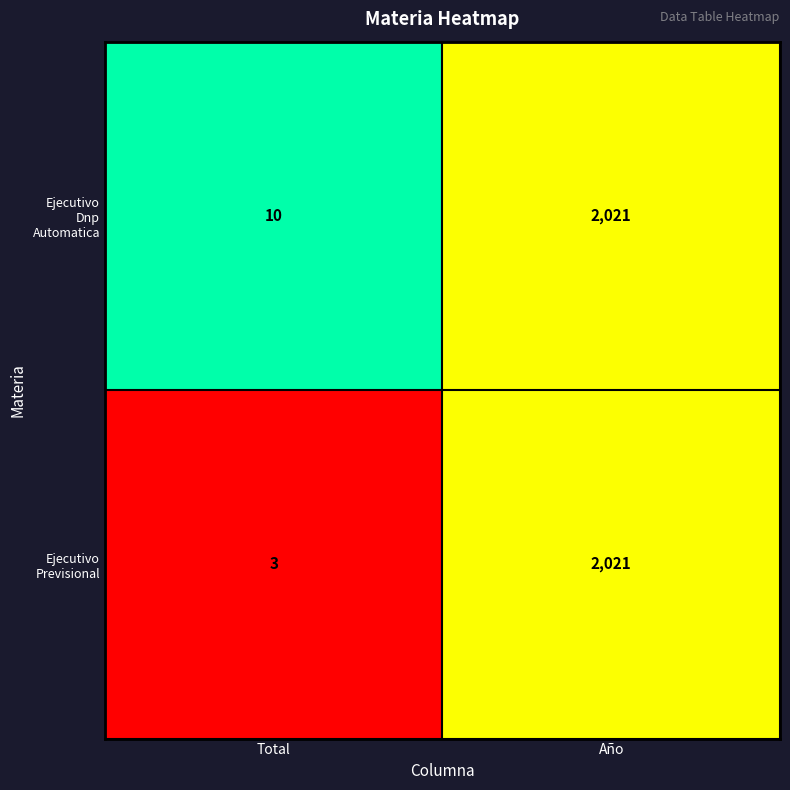

At which category is the sum across all series the highest?

Año